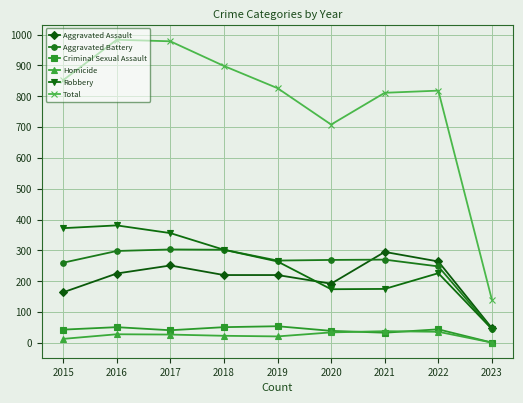

Is this an area chart (filled region under the line)?

No